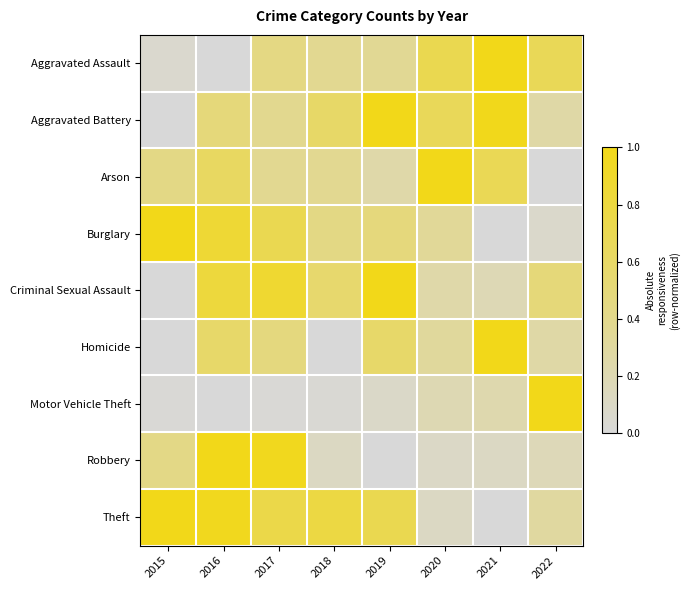

At which category is the sum across all series the highest?

2016